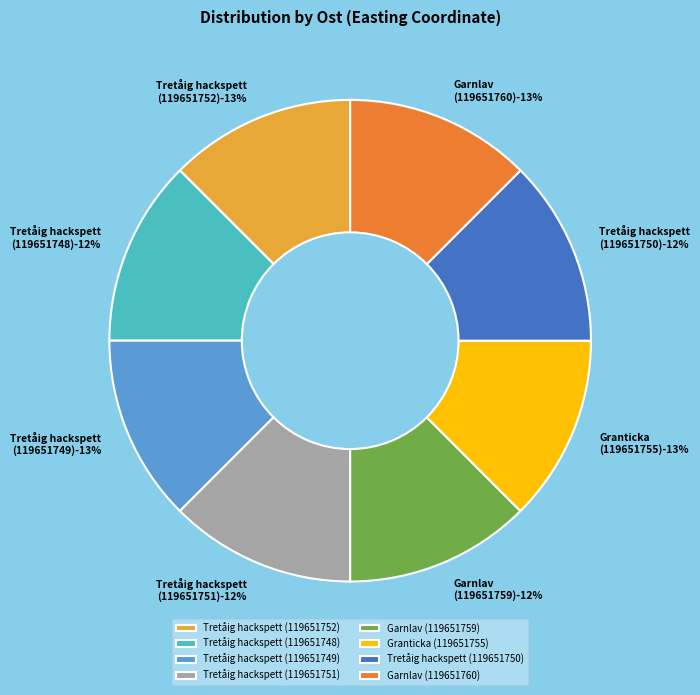

The Tretåig hackspett (119651749) slice represents 13% of the pie. True or false?

True